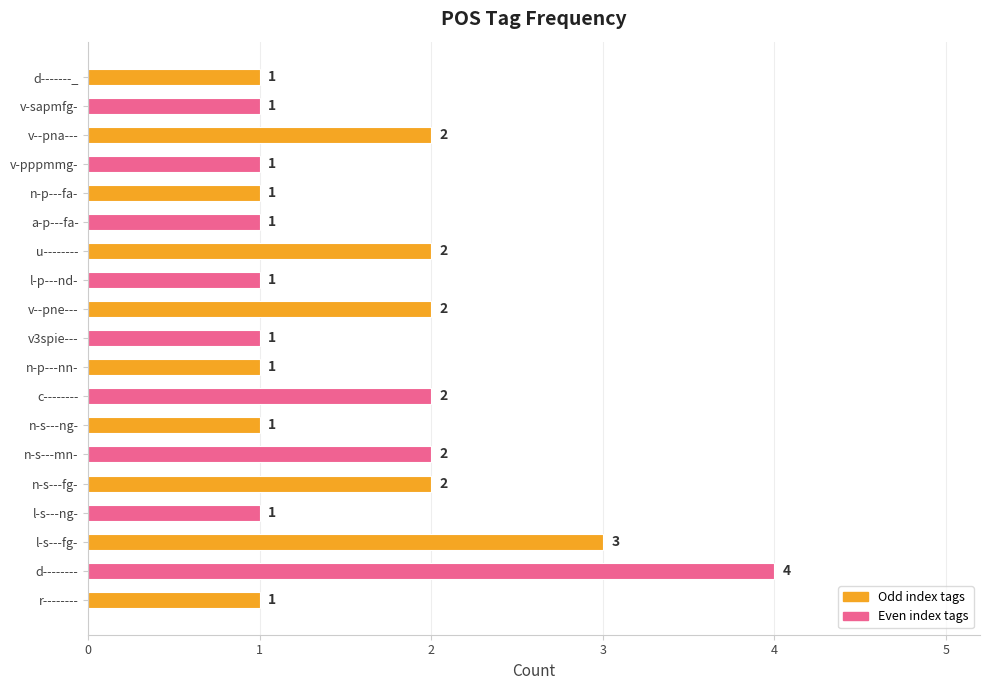

True or false: the data shows 3 at v--pna---.

False